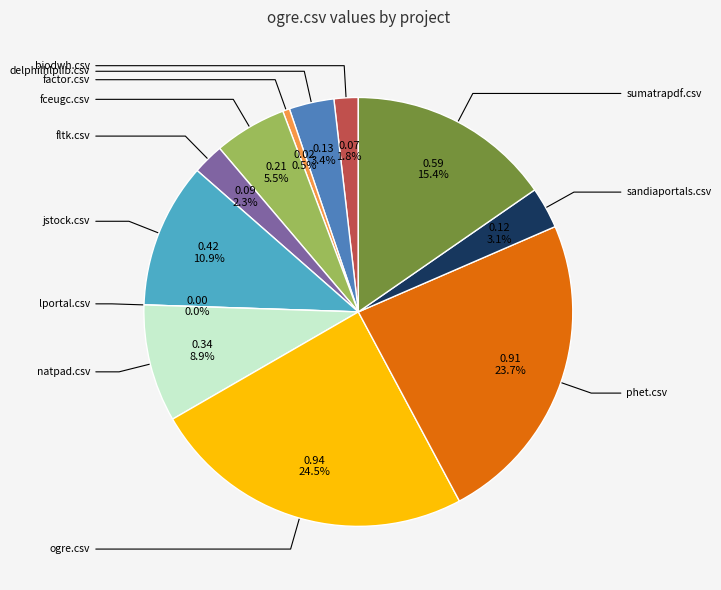

To the nearest percent, what is the combined percentage of phet.csv and fltk.csv?

26%